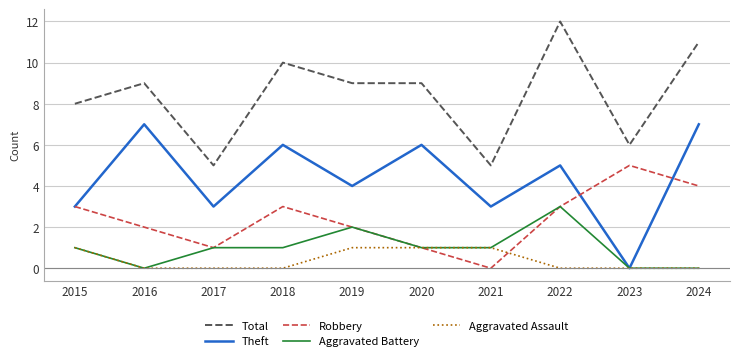

The value of Total at 2022 is 12. True or false?

True